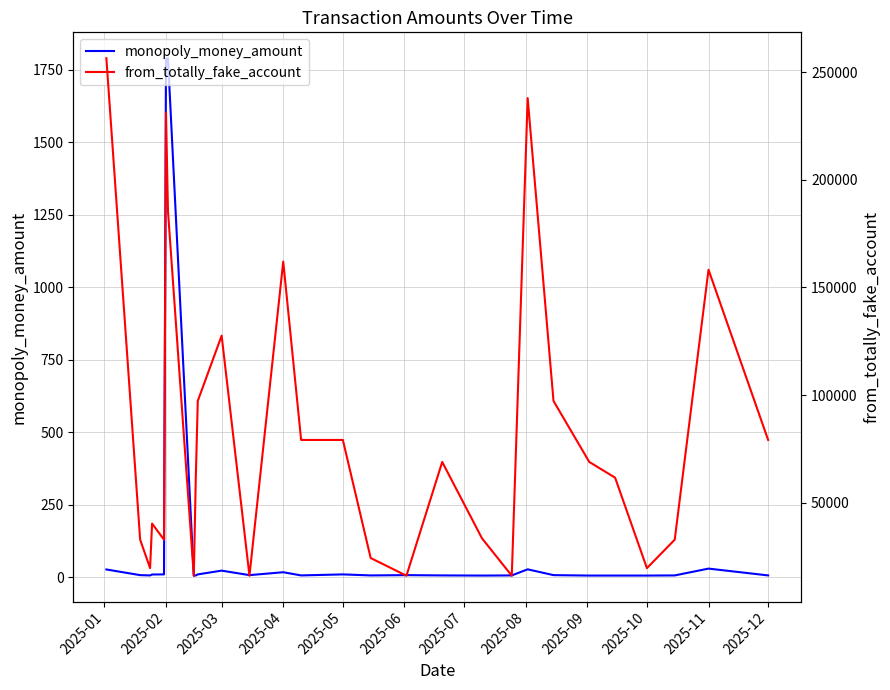

List the series in order of their overall mean, lowest first.

monopoly_money_amount, from_totally_fake_account